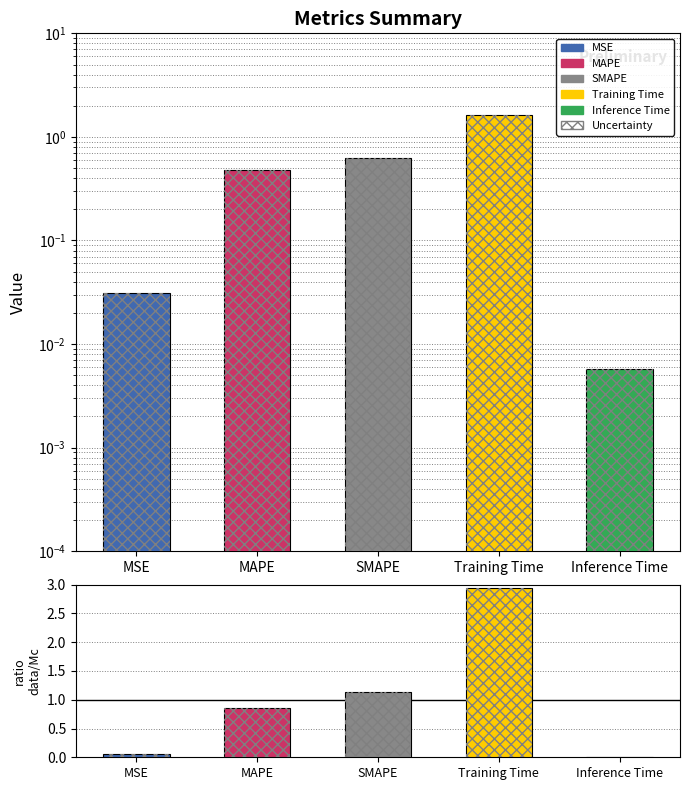

What is the value of the Value bar at the 2nd from the left?

0.5